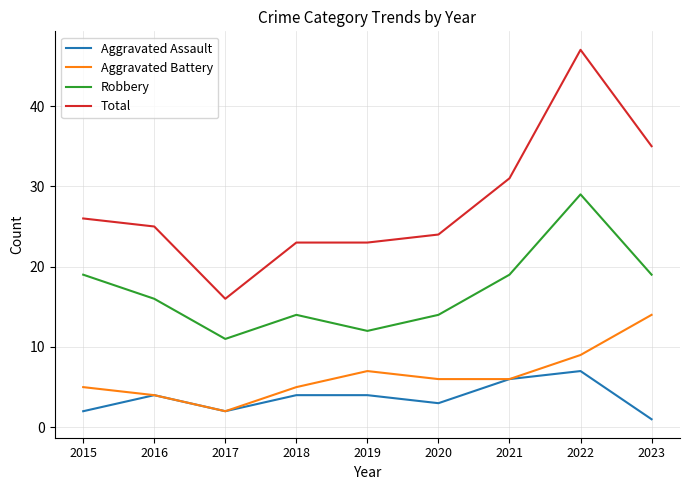

Rank the series by their maximum value, from lowest to highest.

Aggravated Assault, Aggravated Battery, Robbery, Total